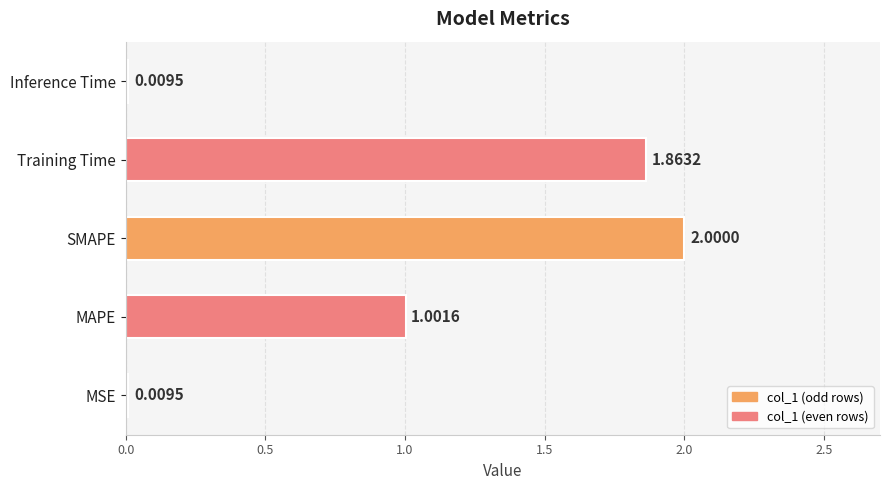

What is the difference between the maximum and minimum values?

2.0